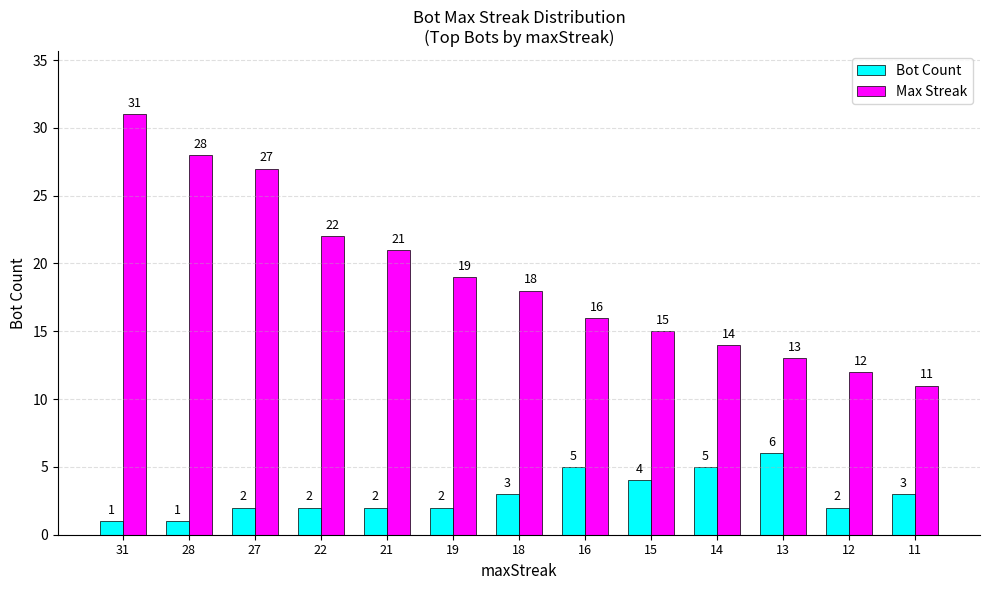

What is the total value across all series at 12?

14